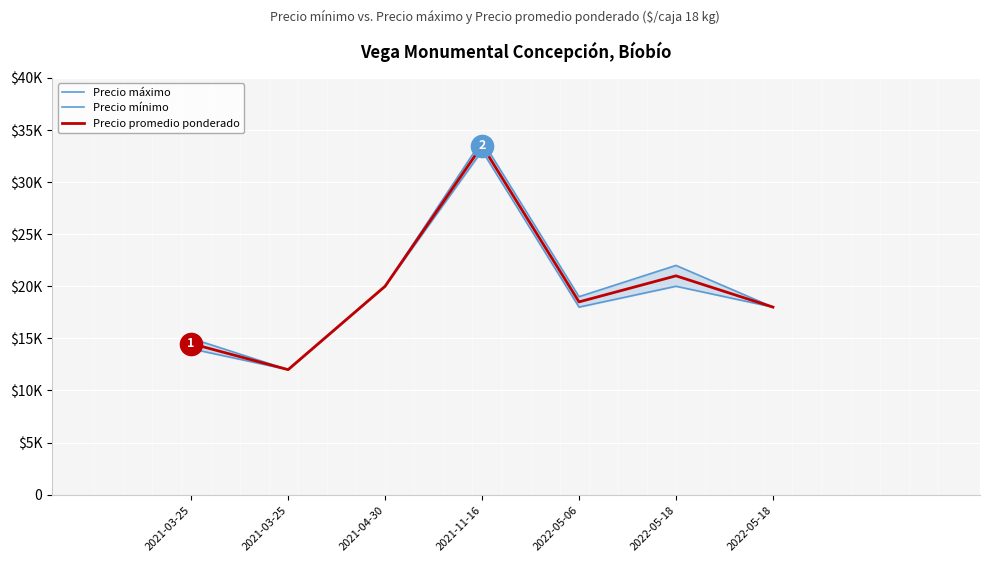

Reading right to left, what are all the values shown in this chart?

Precio máximo: 18000	22000	19000	34000	20000	12000	15000
Precio mínimo: 18000	20000	18000	33000	20000	12000	14000
Precio promedio ponderado: 18000	21000	18500	33500	20000	12000	14500